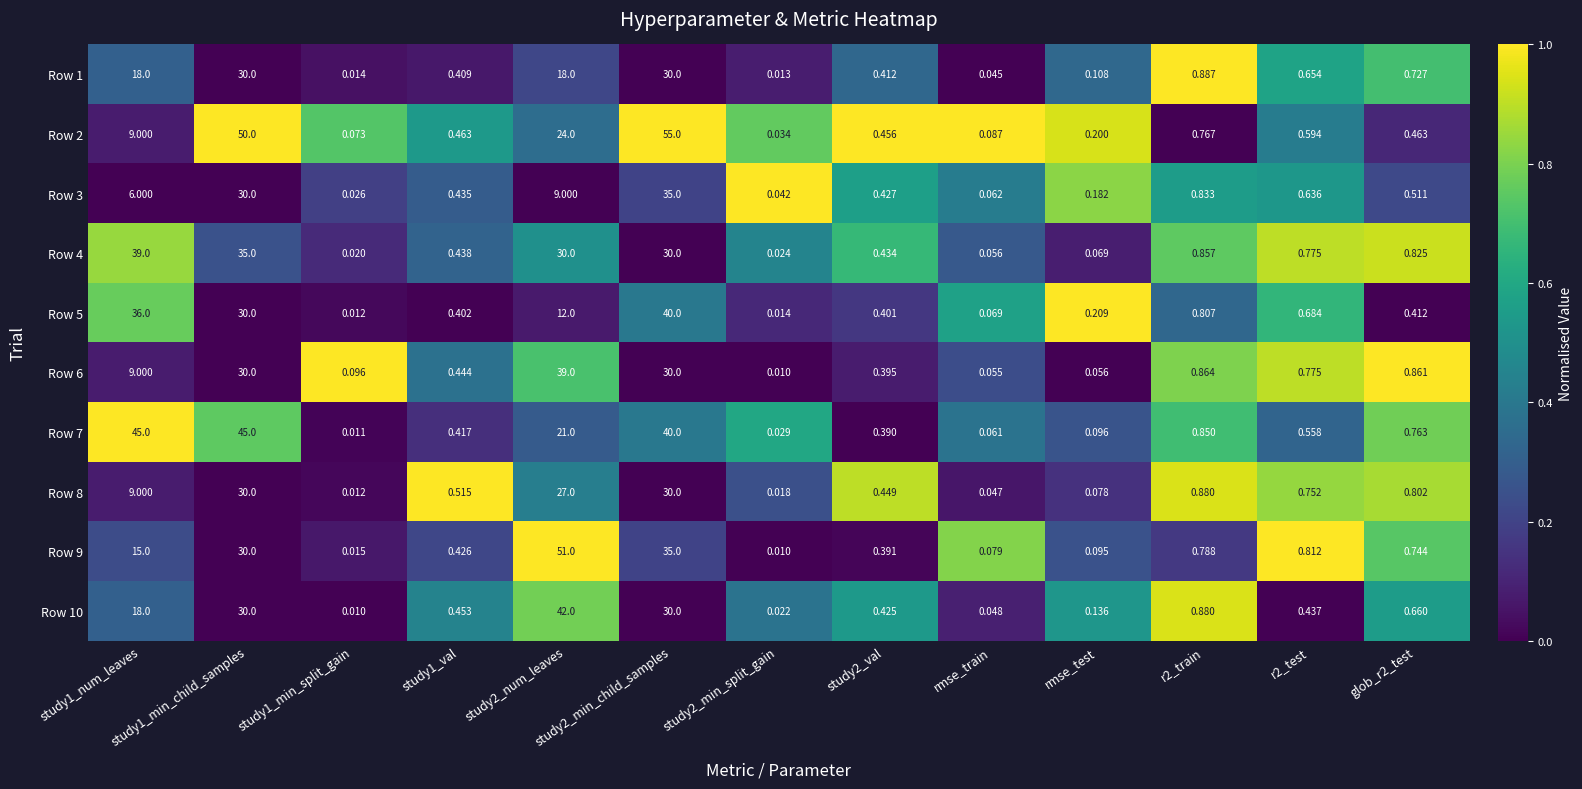

Is the value of Row 6 at rmse_test greater than the value of Row 9 at study1_val?

No